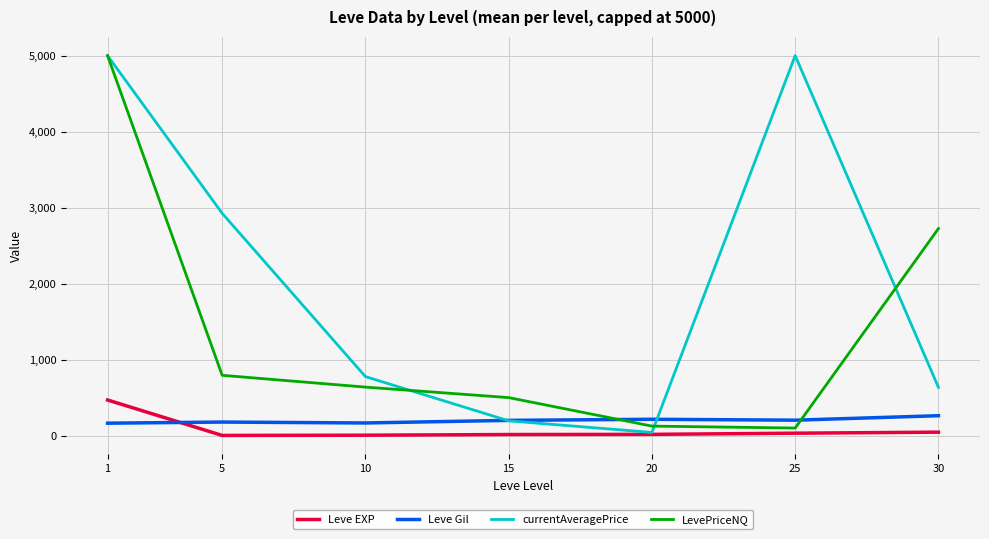

Between 1 and 15, which series saw the biggest shift?

currentAveragePrice